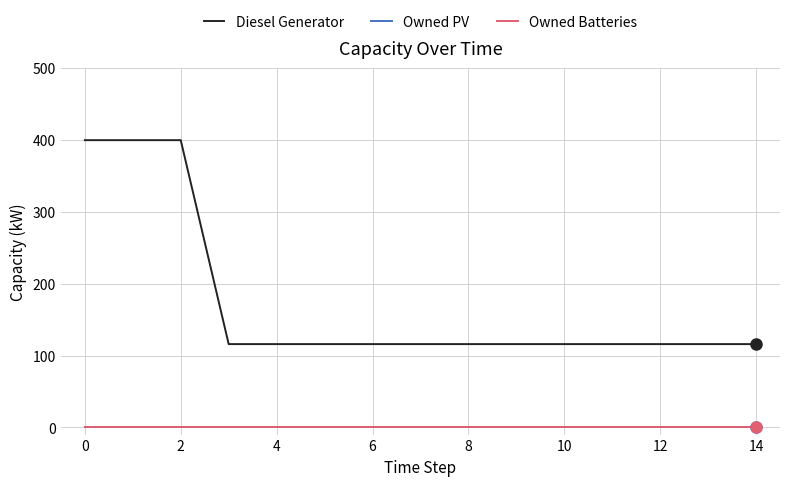

Is this an area chart (filled region under the line)?

No